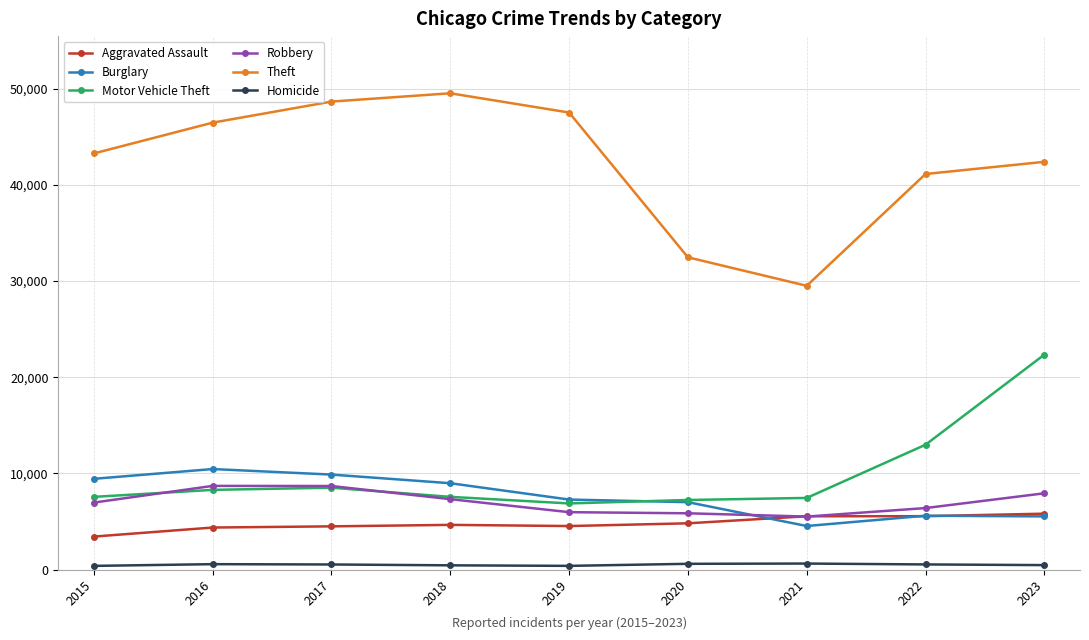

At how many categories does at least one series exceed 15548?

9